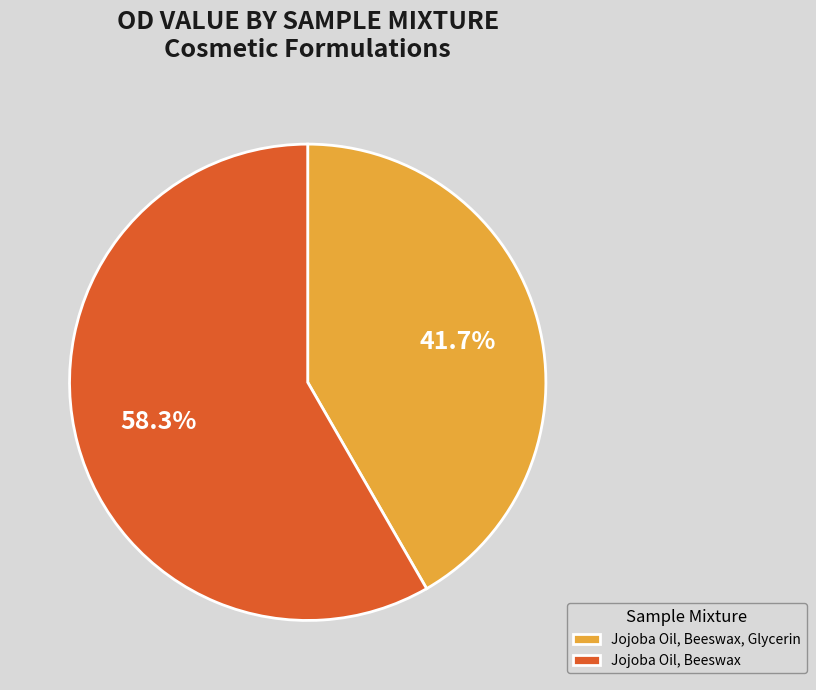

True or false: Jojoba Oil, Beeswax, Glycerin accounts for 42% of the total.

True